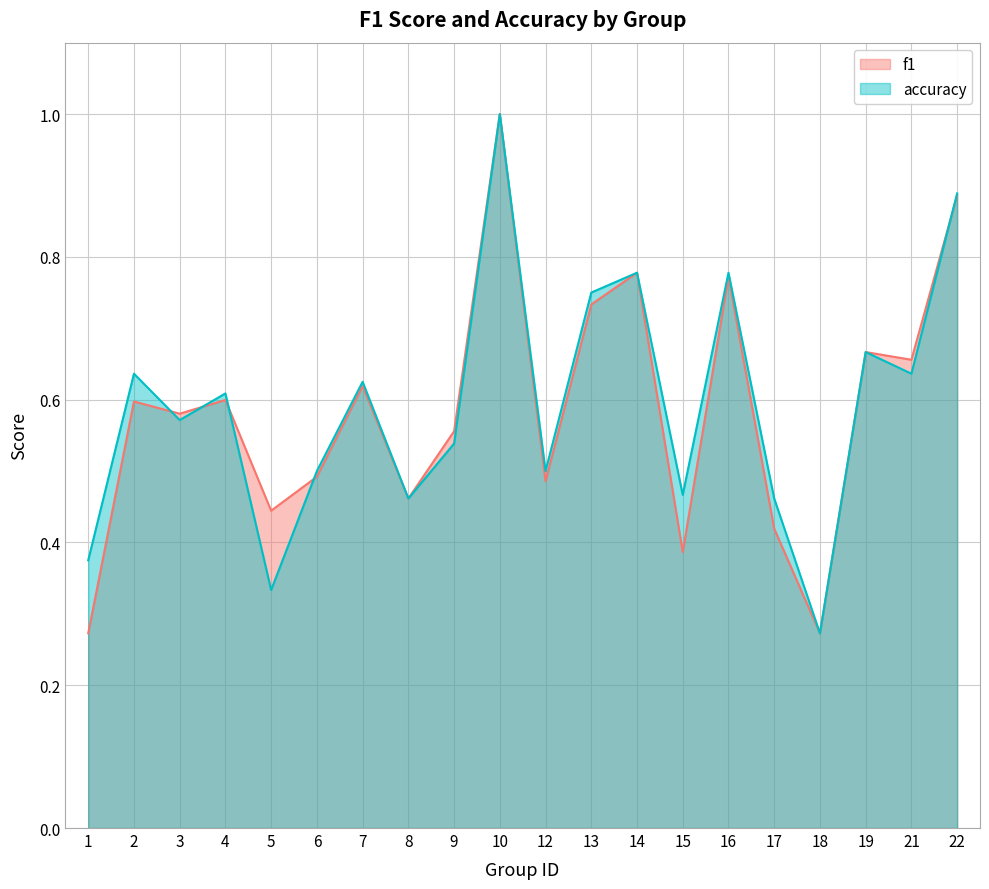

Reading left to right, extract all data points from this chart.

f1: 0.3	0.6	0.6	0.6	0.4	0.5	0.6	0.5	0.6	1.0	0.5	0.7	0.8	0.4	0.8	0.4	0.3	0.7	0.7	0.9
accuracy: 0.4	0.6	0.6	0.6	0.3	0.5	0.6	0.5	0.5	1.0	0.5	0.8	0.8	0.5	0.8	0.5	0.3	0.7	0.6	0.9